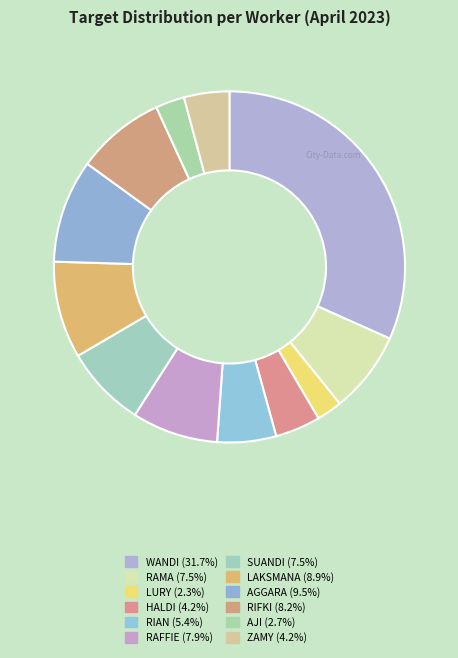

To the nearest percent, what is the difference between the largest and smallest slice percentages?

29%